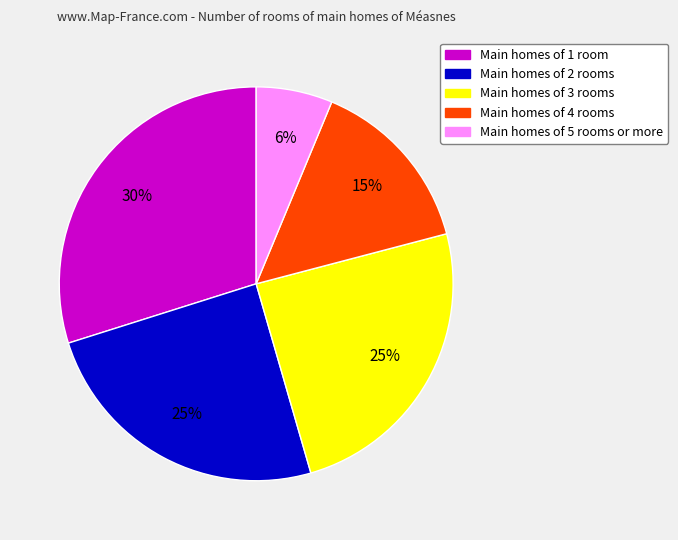

To the nearest percent, what portion does Main homes of 5 rooms or more represent?

6%